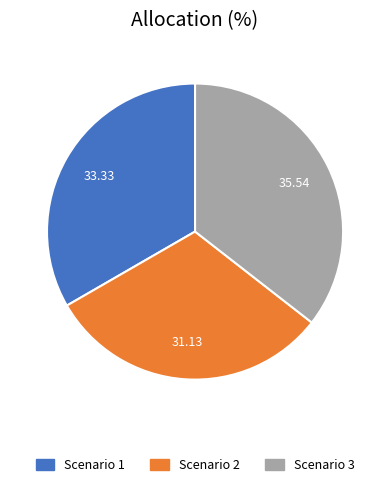

Do Scenario 3 and Scenario 1 together represent more than half of the pie?

Yes